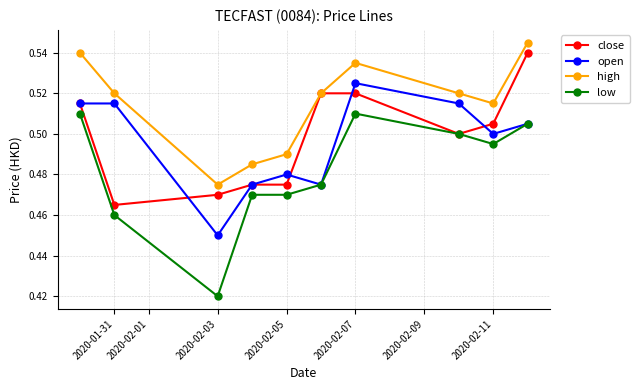

How many open values are between 0 and 1?

10